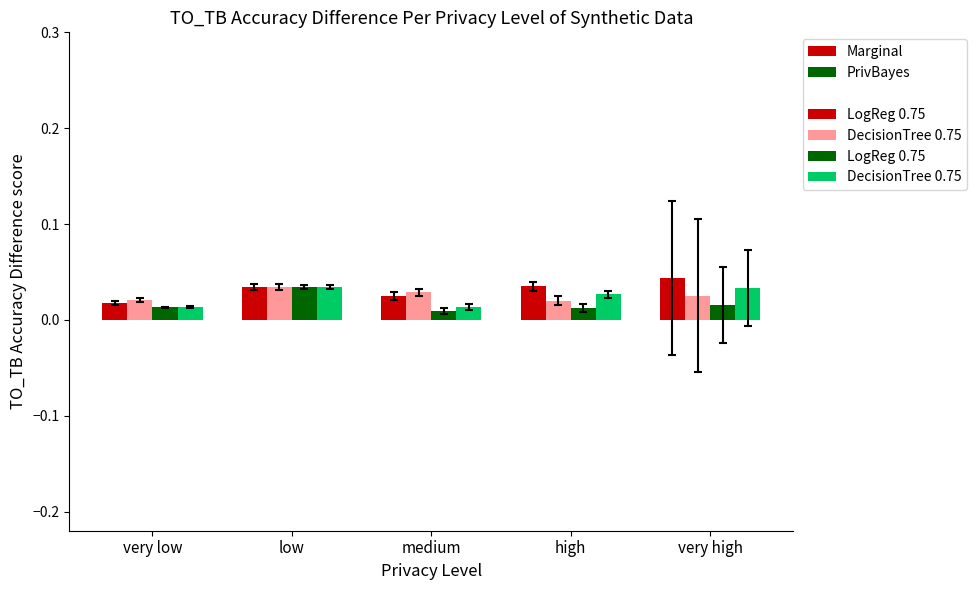

How many bars are there in each group?

4